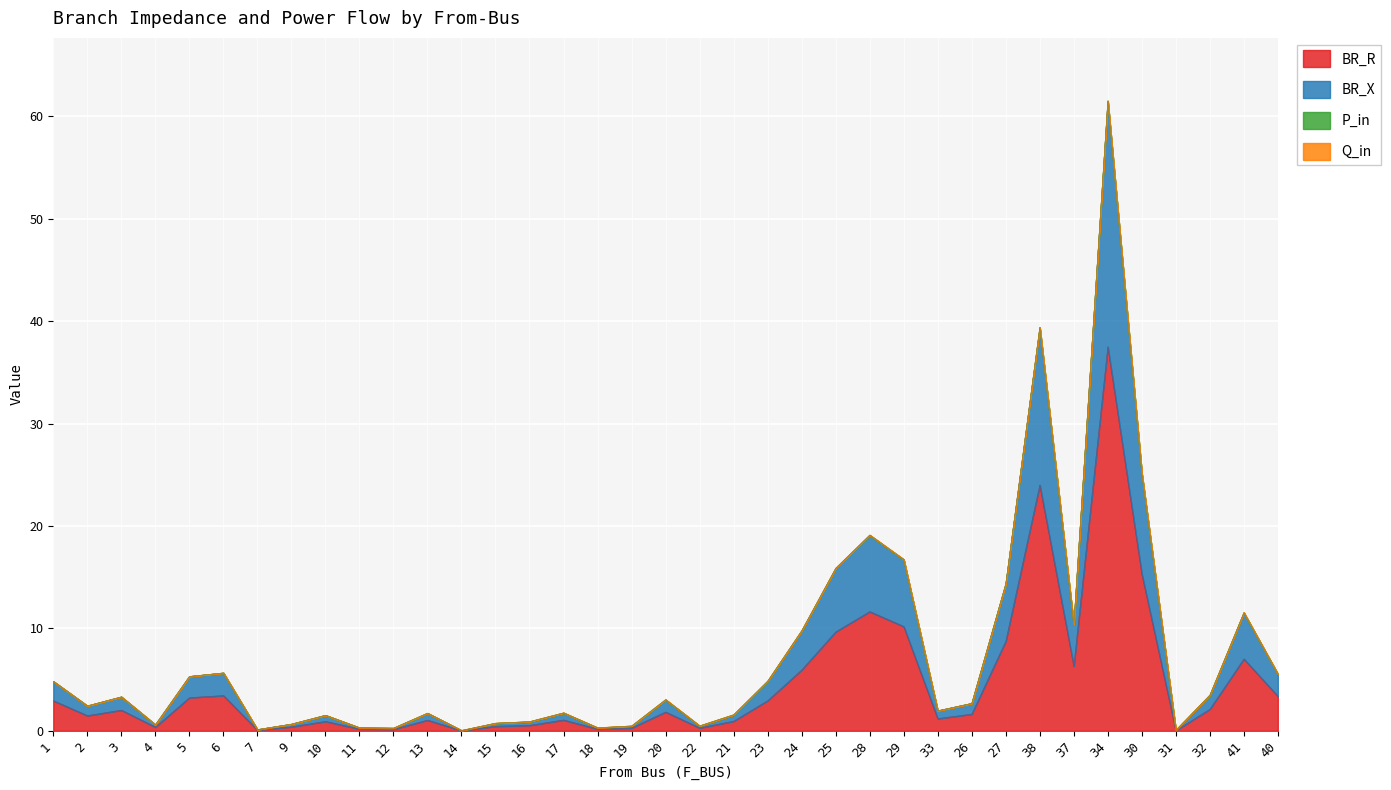

True or false: BR_X and BR_R intersect in this chart.

False